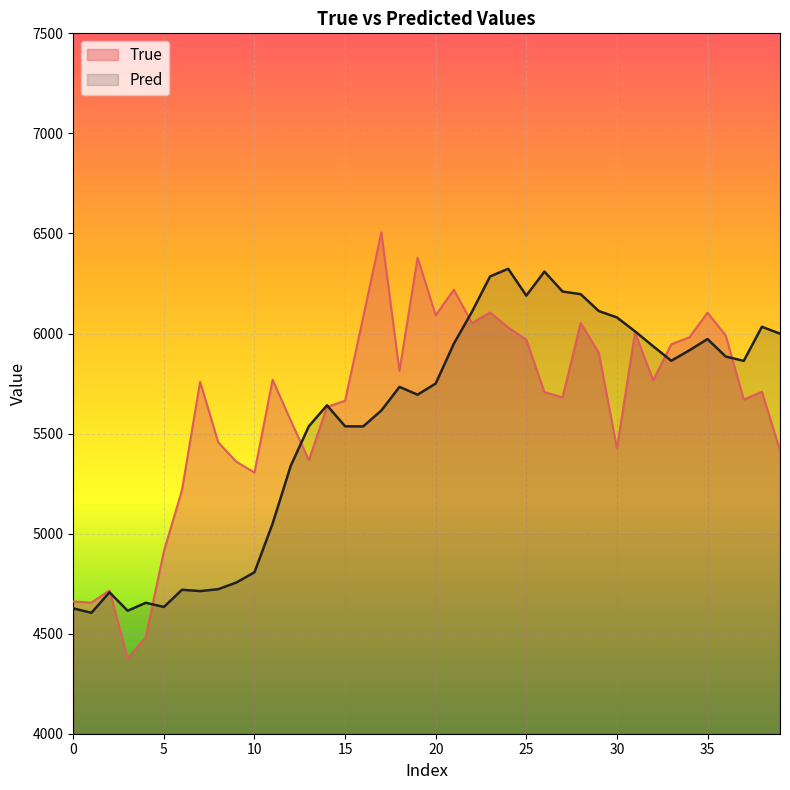

At how many categories does at least one series exceed 5116?

34